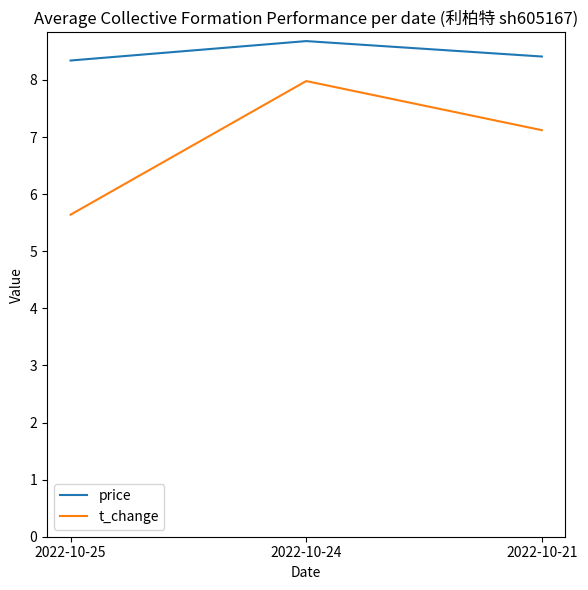

The value of price at 2022-10-24 is 8.7. True or false?

True